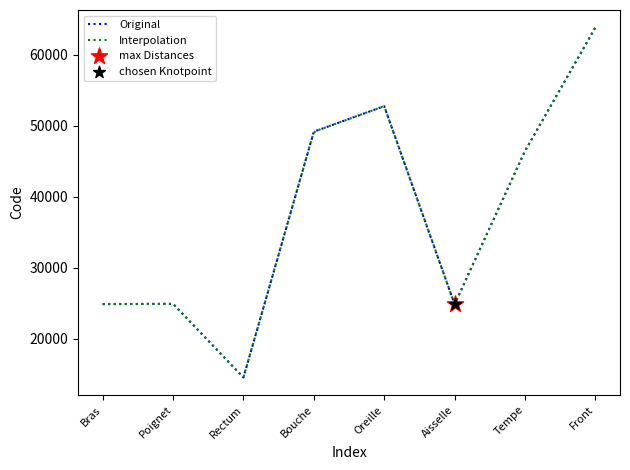

What is the change in value from Bras to Tempe?

+21560